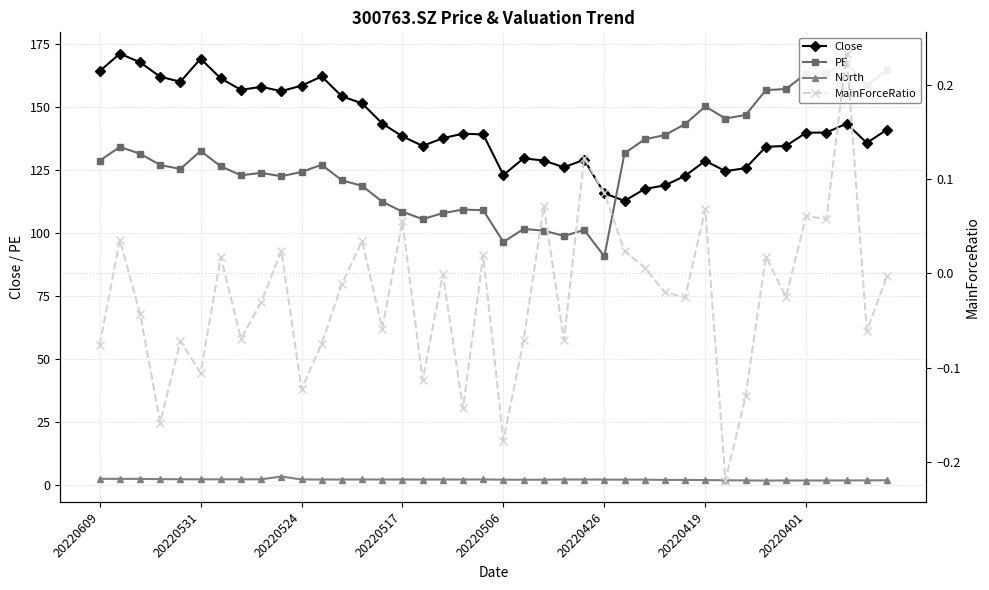

Is the value of Close at 13 greater than the value of MainForceRatio at 20220419?

Yes